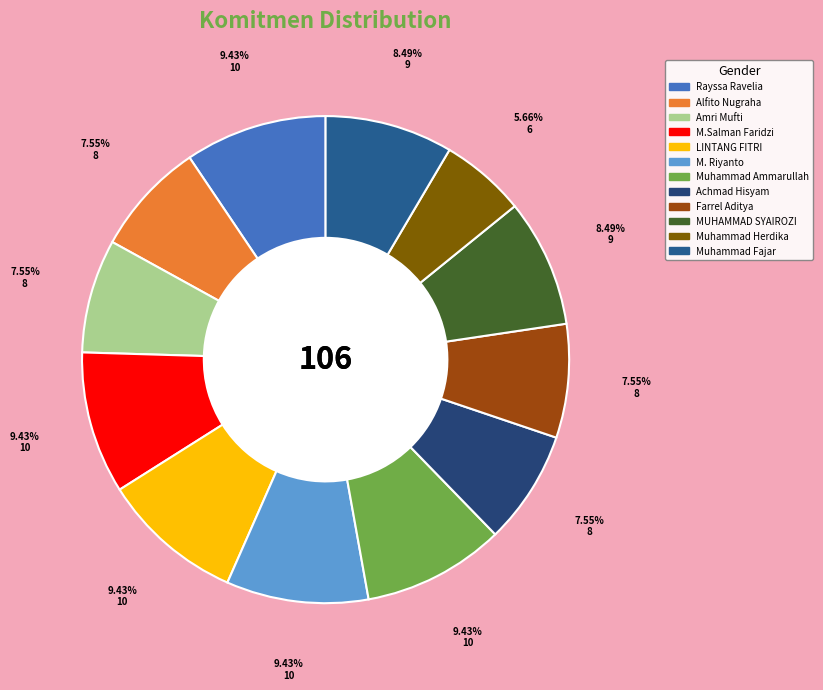

How many segments does this pie chart have?

12